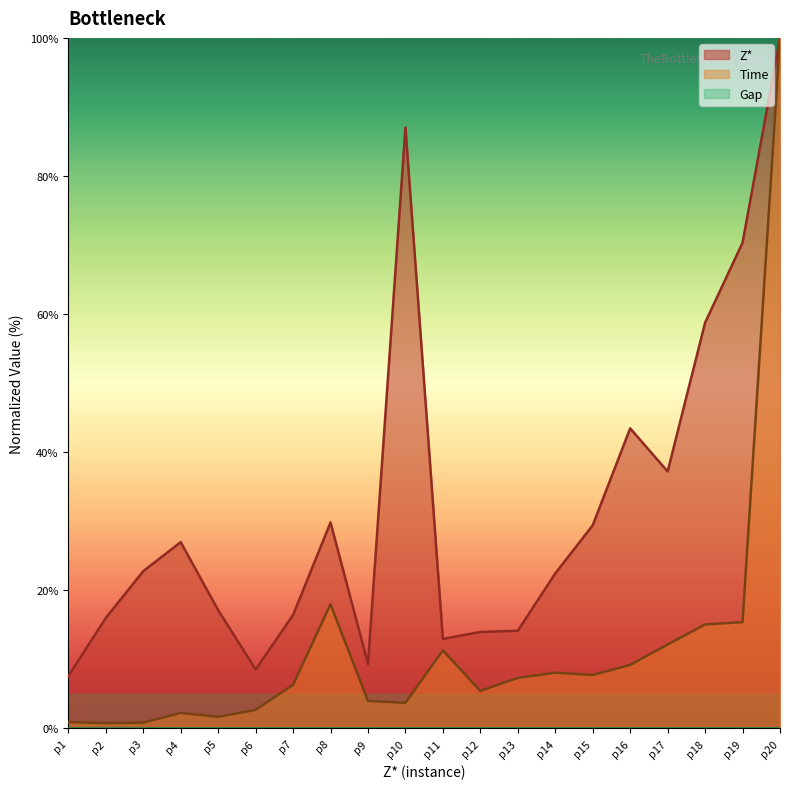

True or false: Time and Z* cross at least once.

False